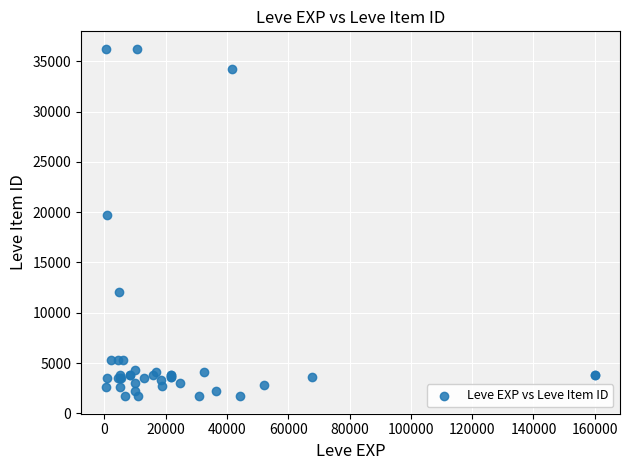

What Y value in the scatter plot is closest to 18967?

19744